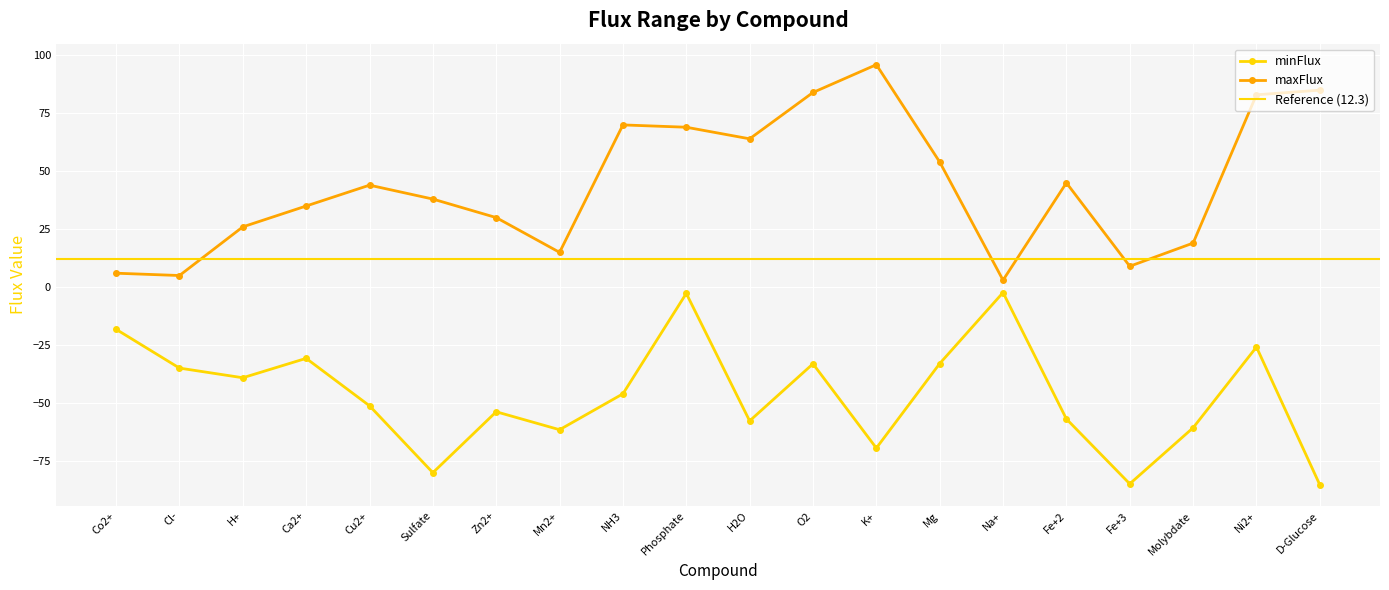

Between H2O and Co2+, which is larger?

Co2+